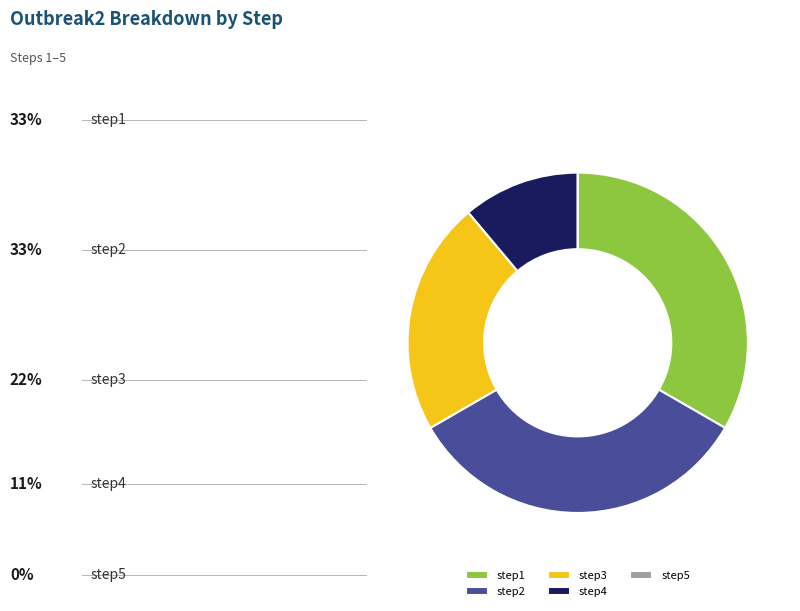

True or false: step4 accounts for 17% of the total.

False